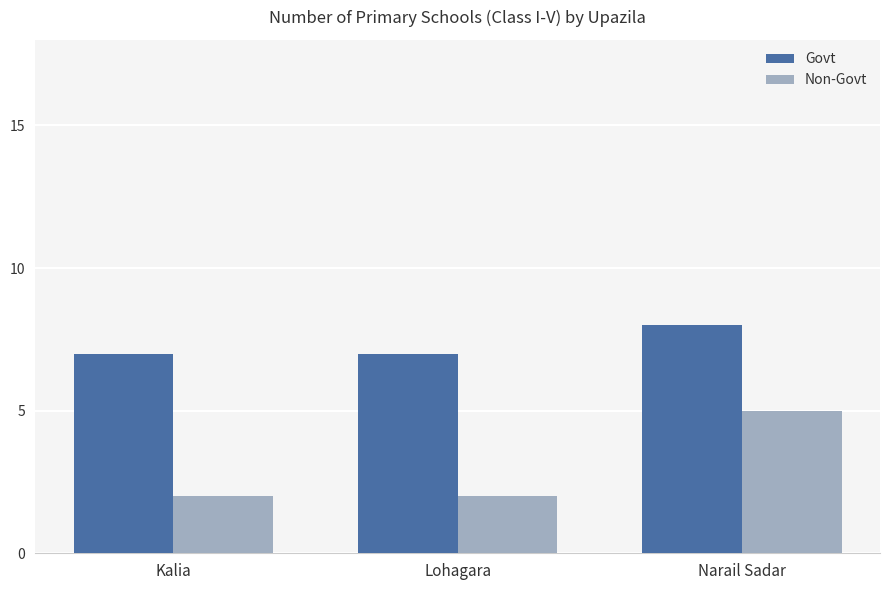

What is the difference between the maximum and minimum values in the Non-Govt series?

3